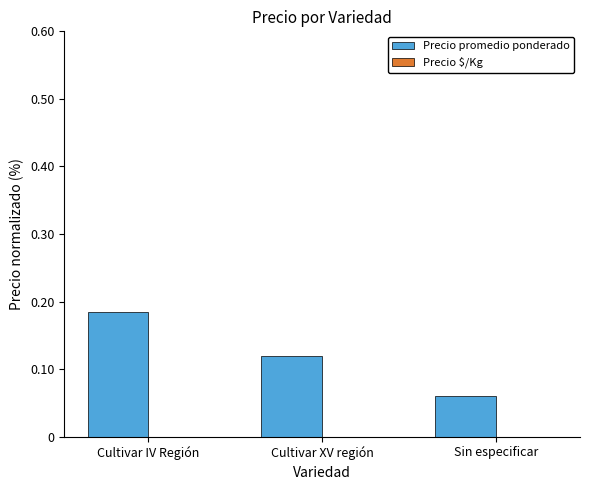

The Precio $/Kg series shows -0.8 at Cultivar IV Región. True or false?

True